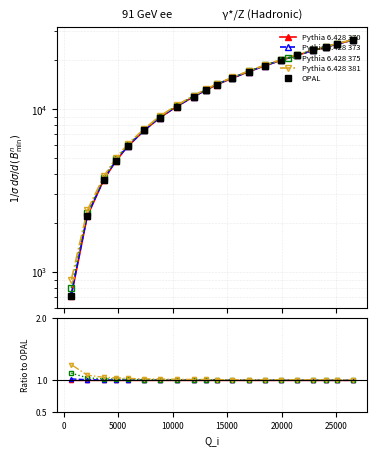

Does the chart display data point markers on the line(s)?

Yes